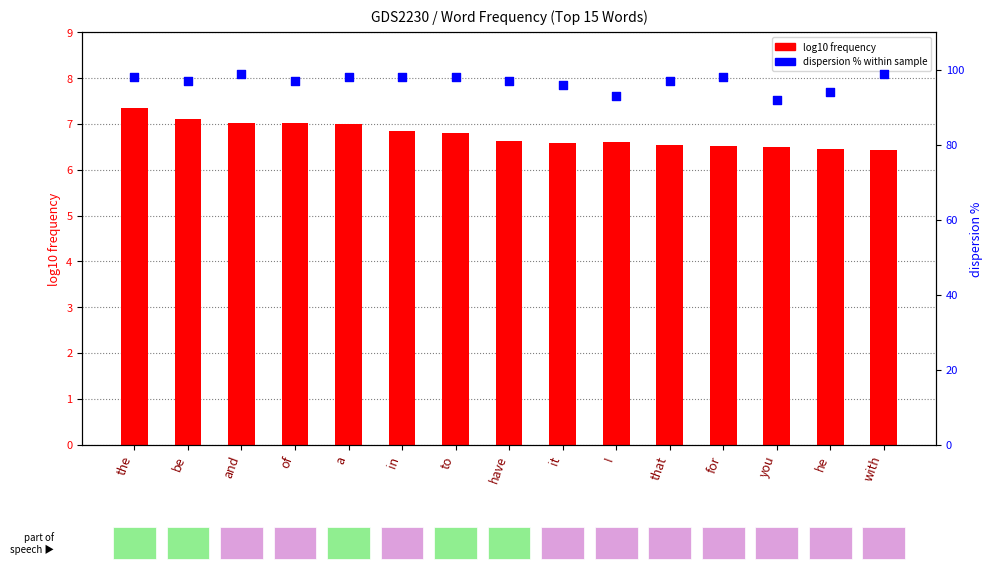

What is the total value across all series at for?

104.5